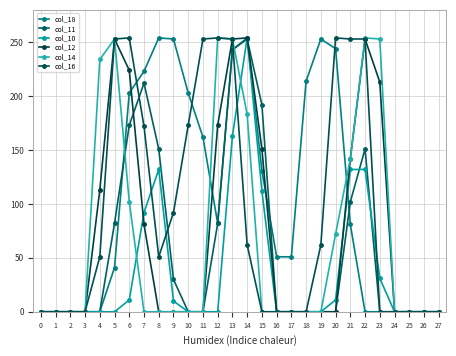

Reading left to right, what are all the values shown in this chart?

col_18: 0=0	1=0	2=0	3=0	4=0	5=41	6=203	7=223	8=254	9=253	10=203	11=162	12=82	13=243	14=254	15=131	16=51	17=51	18=214	19=253	20=244	21=81	22=0	23=0	24=0	25=0	26=0	27=0
col_11: 0=0	1=0	2=0	3=0	4=0	5=82	6=173	7=212	8=151	9=30	10=0	11=0	12=82	13=243	14=253	15=192	16=0	17=0	18=0	19=0	20=0	21=102	22=151	23=0	24=0	25=0	26=0	27=0
col_10: 0=0	1=0	2=0	3=0	4=0	5=0	6=11	7=92	8=132	9=10	10=0	11=0	12=0	13=163	14=254	15=112	16=0	17=0	18=0	19=0	20=11	21=132	22=132	23=31	24=0	25=0	26=0	27=0
col_12: 0=0	1=0	2=0	3=0	4=113	5=253	6=224	7=81	8=0	9=0	10=0	11=0	12=173	13=253	14=254	15=151	16=0	17=0	18=0	19=0	20=0	21=142	22=253	23=213	24=0	25=0	26=0	27=0
col_14: 0=0	1=0	2=0	3=0	4=234	5=253	6=102	7=0	8=0	9=0	10=0	11=0	12=254	13=253	14=183	15=0	16=0	17=0	18=0	19=0	20=72	21=142	22=254	23=253	24=0	25=0	26=0	27=0
col_16: 0=0	1=0	2=0	3=0	4=51	5=253	6=254	7=172	8=51	9=92	10=173	11=253	12=254	13=253	14=62	15=0	16=0	17=0	18=0	19=62	20=254	21=253	22=253	23=0	24=0	25=0	26=0	27=0